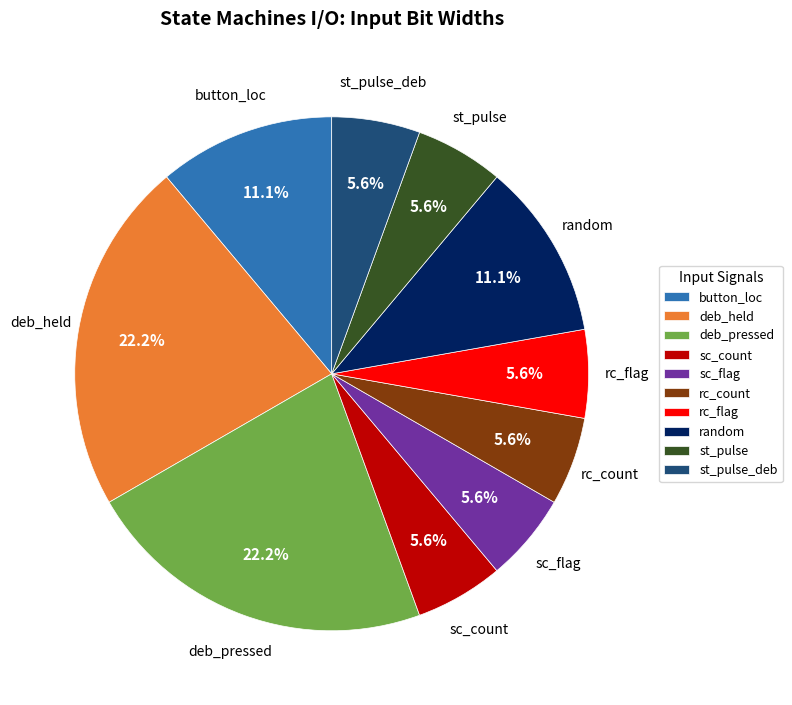

Does rc_flag represent more than half of the total?

No